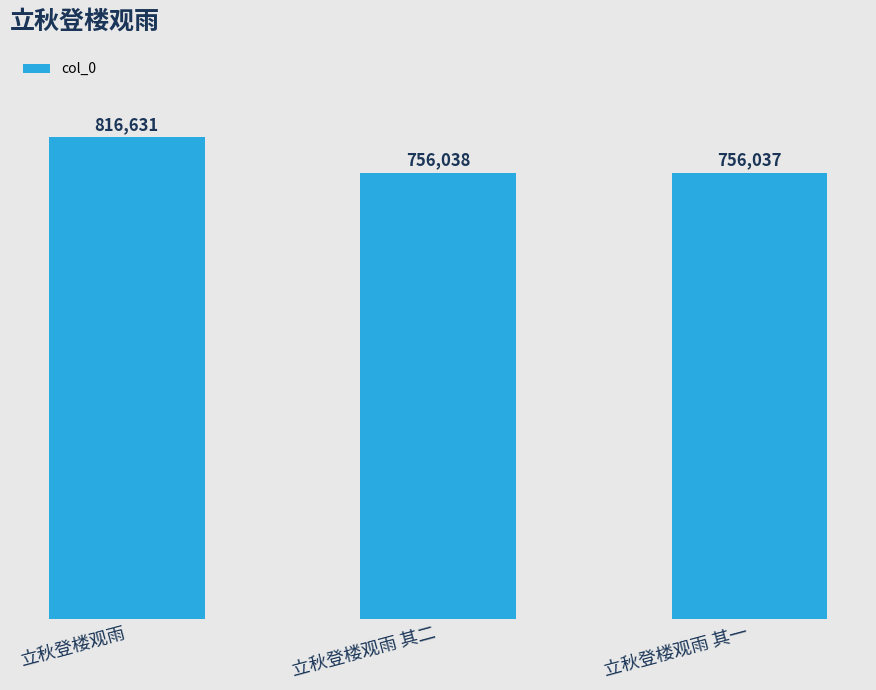

Where is the data nearest to the value 786334?

立秋登楼观雨 其二